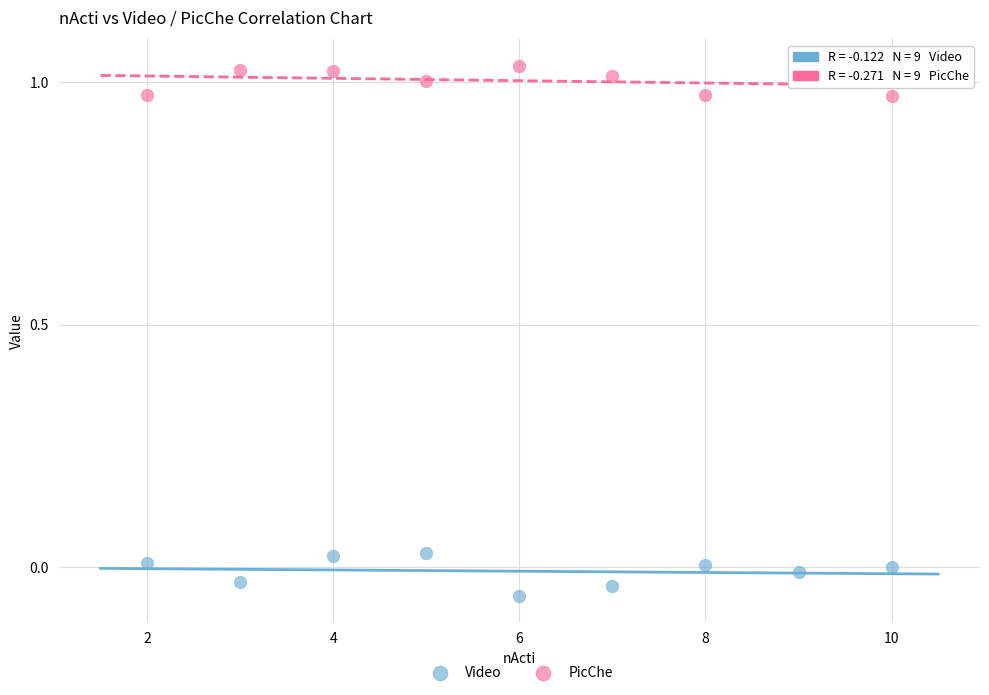

Which series has the largest Y range (max minus min)?

Video